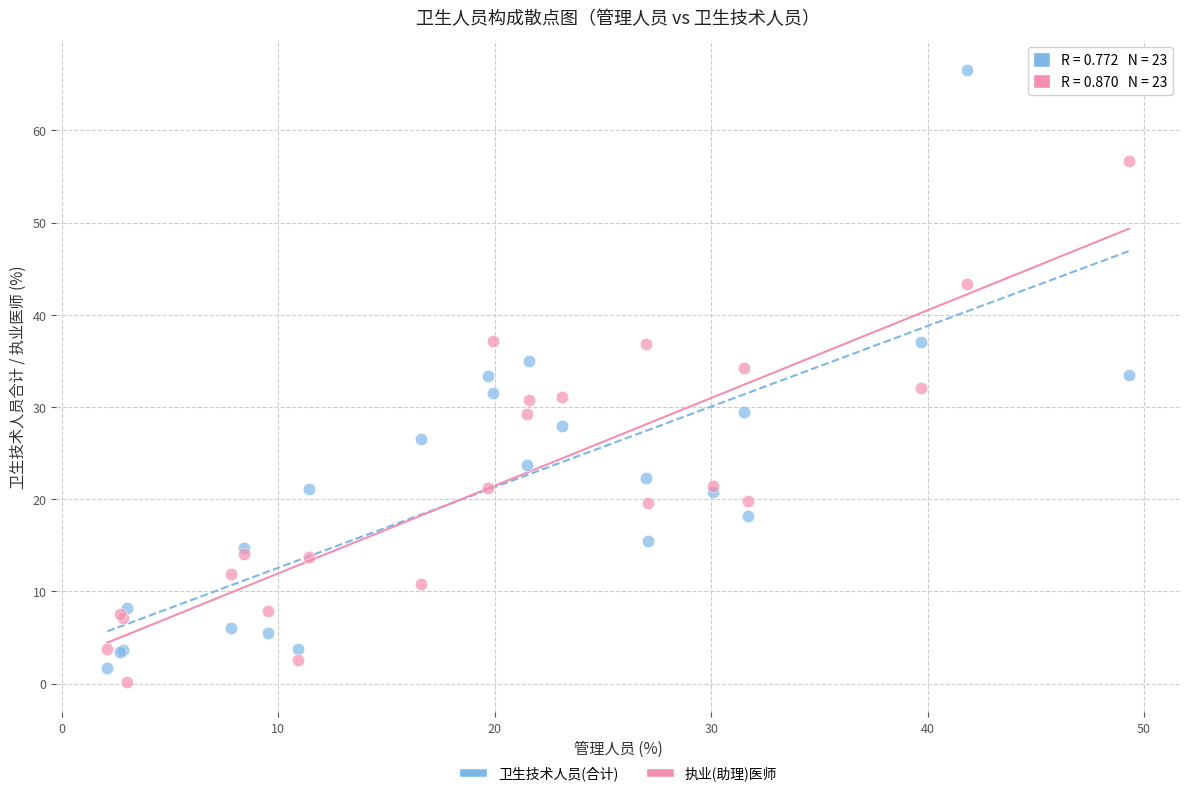

Which series reaches the maximum Y coordinate?

卫生技术人员(合计)